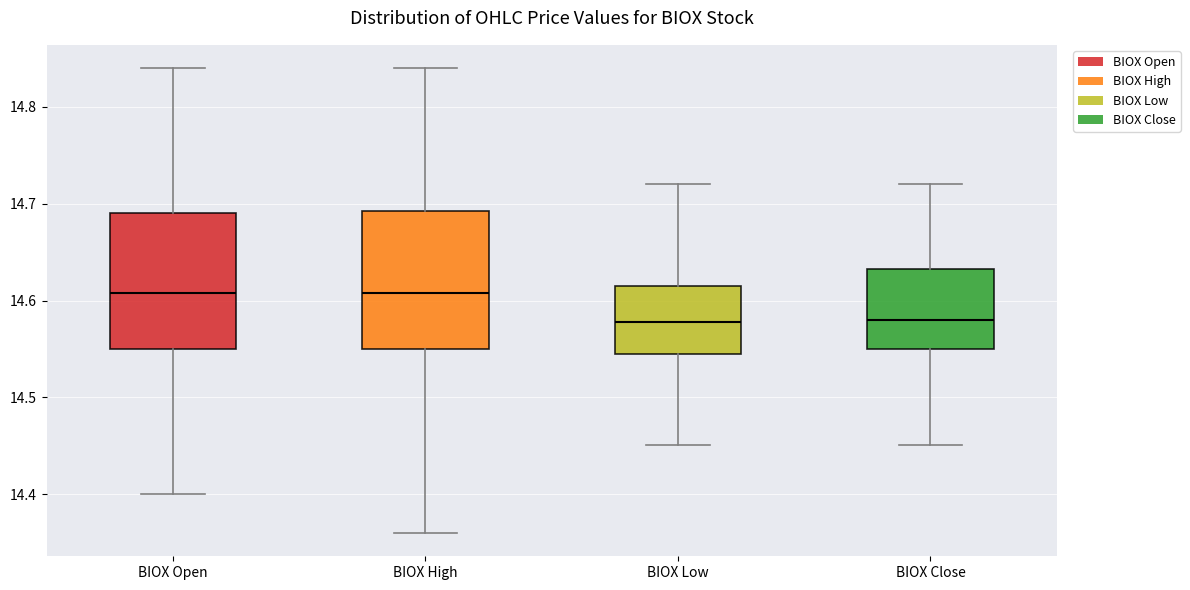

Reading left to right, read every box against the y-axis: the position of its median line, the range the box covers, and the ends of its whiskers. The values are not printed on the chart, so give them approximately, as read against the axis.

BIOX Open: median 14.61, box 14.55 to 14.69, whiskers 14.40 to 14.84
BIOX High: median 14.61, box 14.55 to 14.69, whiskers 14.36 to 14.84
BIOX Low: median 14.58, box 14.55 to 14.62, whiskers 14.45 to 14.72
BIOX Close: median 14.58, box 14.55 to 14.63, whiskers 14.45 to 14.72